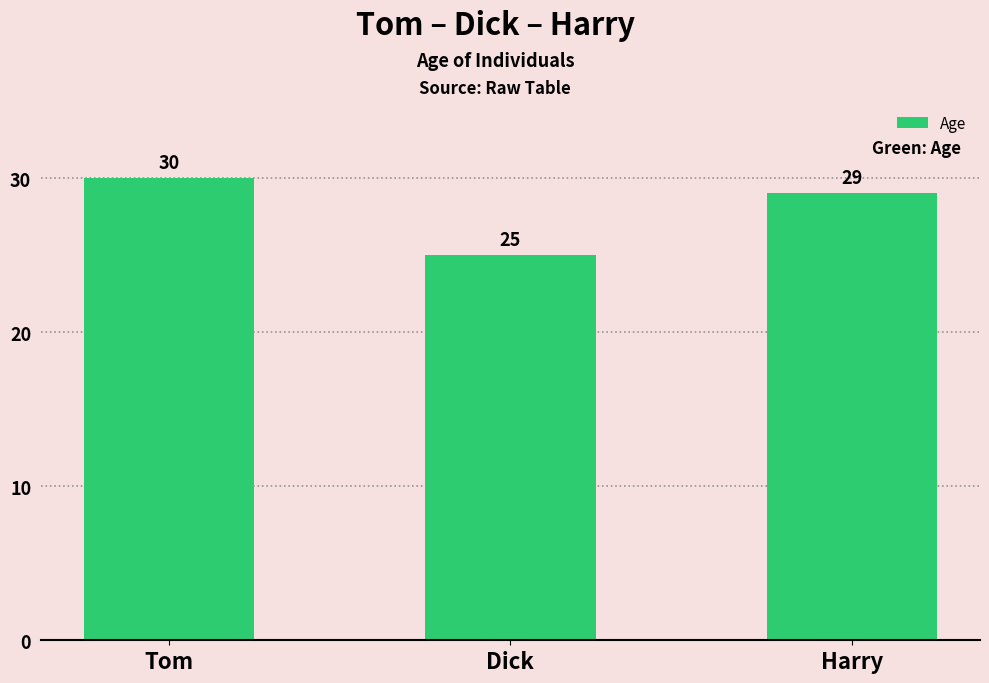

Where is the data nearest to the value 27?

Dick